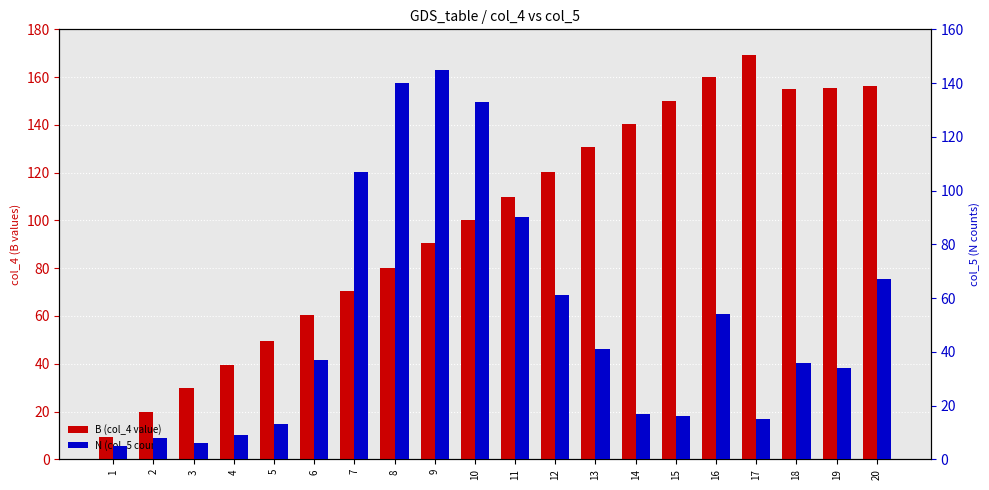

Rank the categories by B (col_4 value) value from highest to lowest.

17, 16, 20, 19, 18, 15, 14, 13, 12, 11, 10, 9, 8, 7, 6, 5, 4, 3, 2, 1